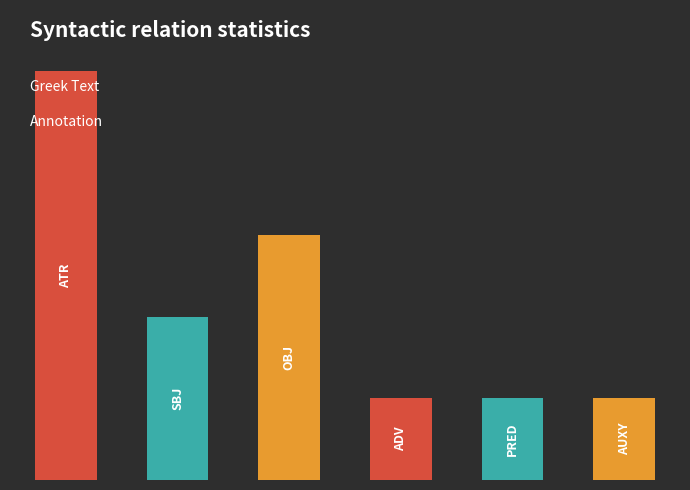

Is it true that the value at AuxY is 1?

True